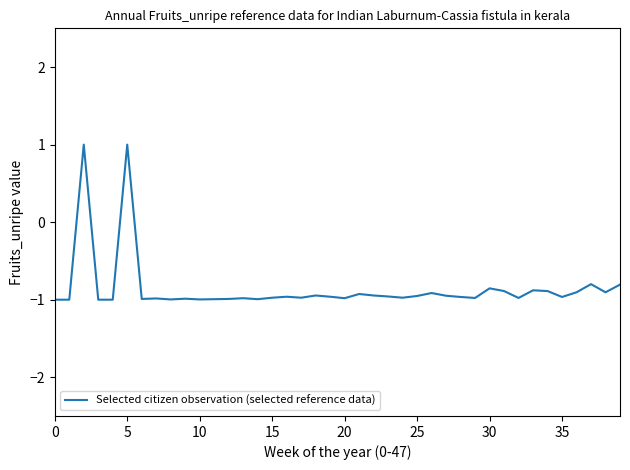

What is the minimum value shown in the chart?

-1.0